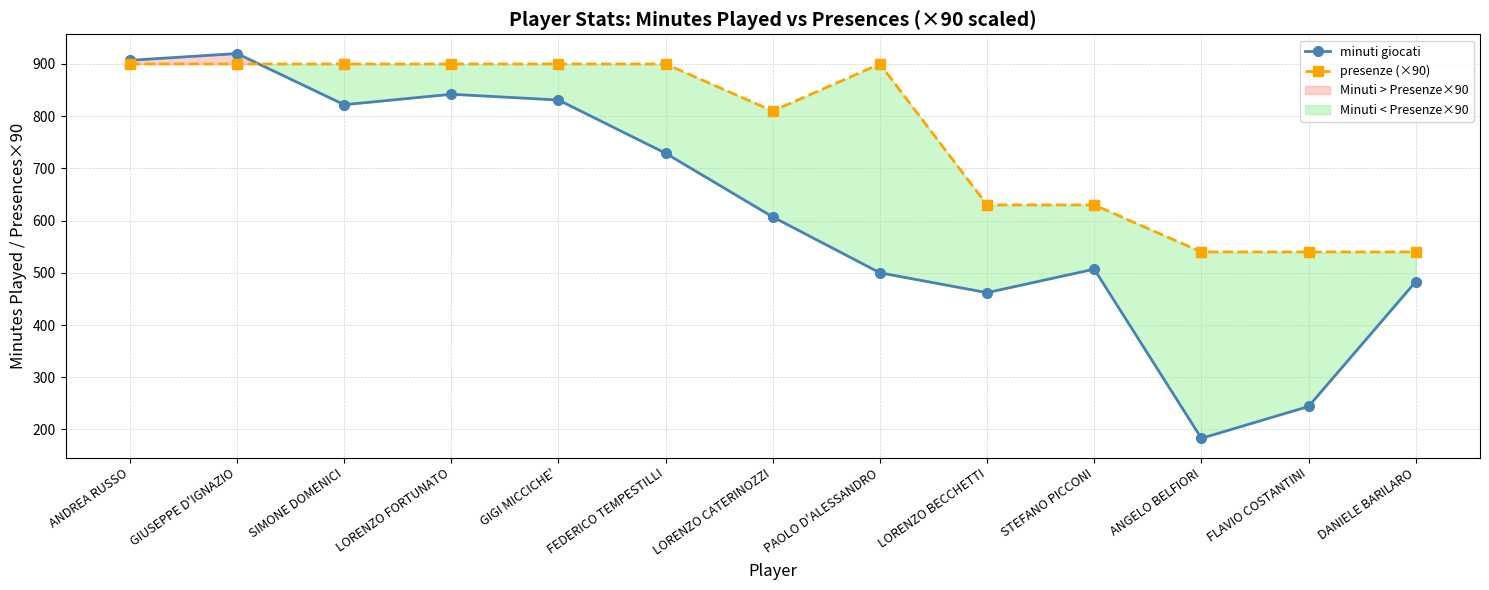

Reading right to left, list all the values displayed in this chart.

minuti giocati: DANIELE BARILARO=483	FLAVIO COSTANTINI=244	ANGELO BELFIORI=183	STEFANO PICCONI=507	LORENZO BECCHETTI=462	PAOLO D'ALESSANDRO=500	LORENZO CATERINOZZI=607	FEDERICO TEMPESTILLI=729	GIGI MICCICHE'=831	LORENZO FORTUNATO=842	SIMONE DOMENICI=822	GIUSEPPE D'IGNAZIO=920	ANDREA RUSSO=907
presenze (×90): DANIELE BARILARO=540	FLAVIO COSTANTINI=540	ANGELO BELFIORI=540	STEFANO PICCONI=630	LORENZO BECCHETTI=630	PAOLO D'ALESSANDRO=900	LORENZO CATERINOZZI=810	FEDERICO TEMPESTILLI=900	GIGI MICCICHE'=900	LORENZO FORTUNATO=900	SIMONE DOMENICI=900	GIUSEPPE D'IGNAZIO=900	ANDREA RUSSO=900